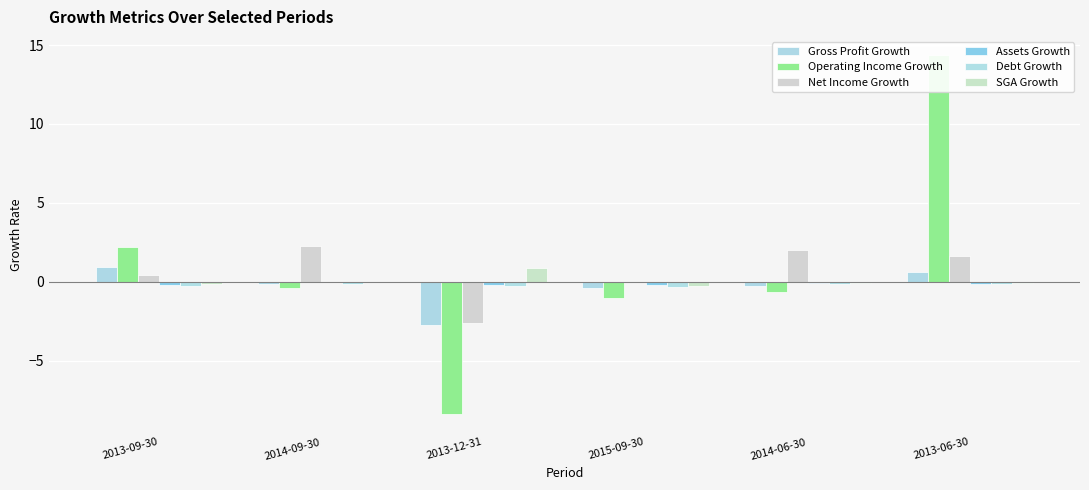

What is the difference between the highest and lowest values at 2013-12-31?

9.2